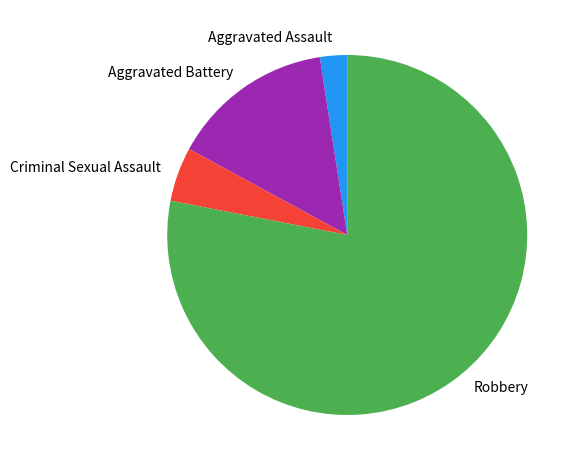

Does any single category account for the majority?

Yes